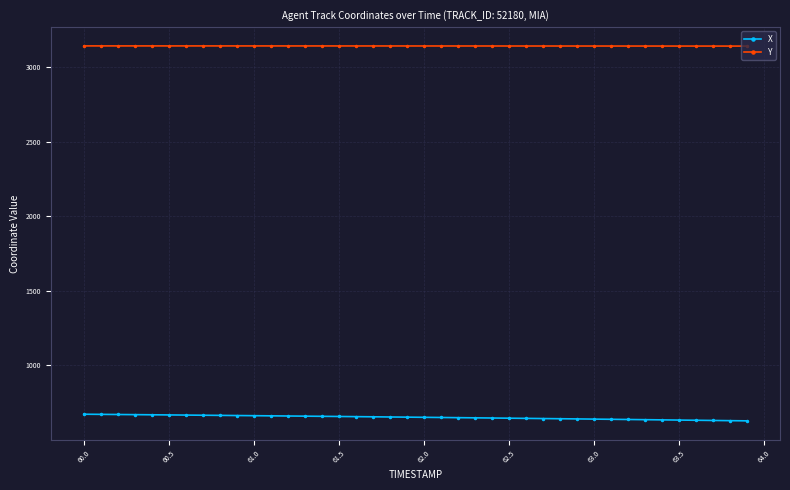

True or false: Y and X intersect in this chart.

False